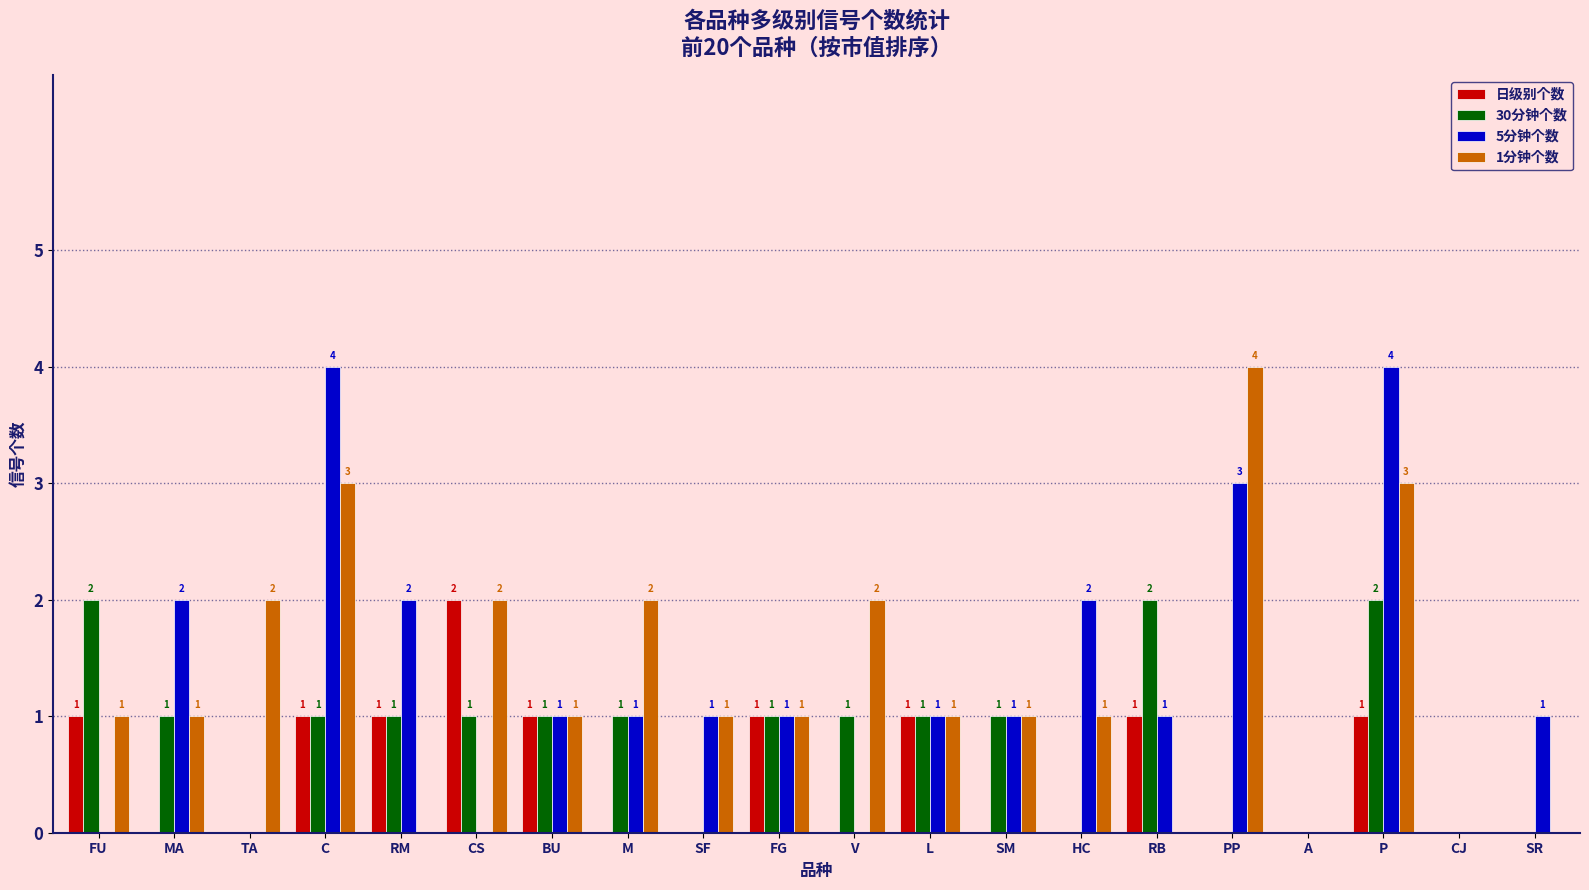

Which series has the largest total across all categories?

1分钟个数